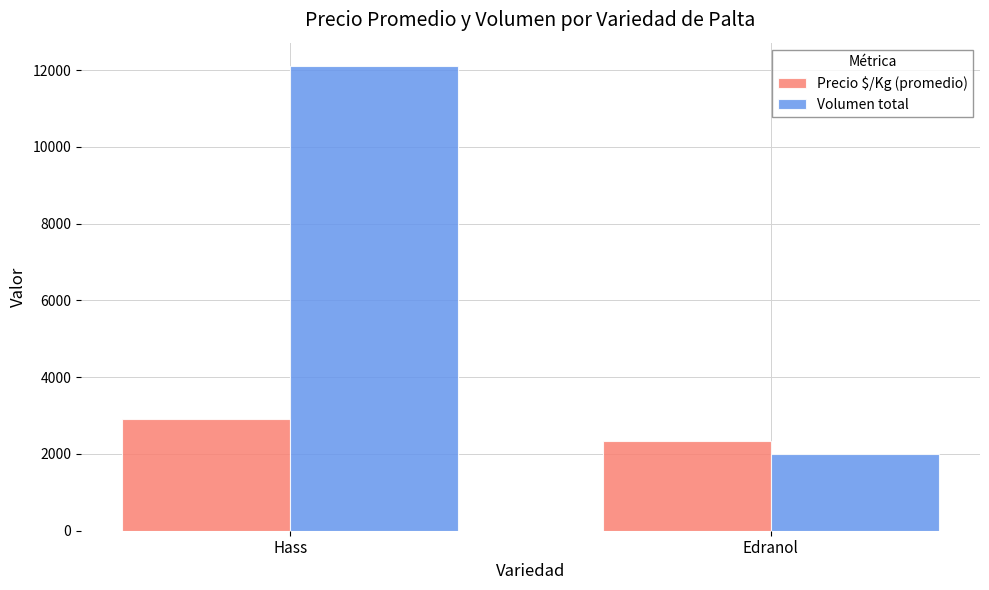

Are the bars grouped side by side (vs. stacked)?

Yes